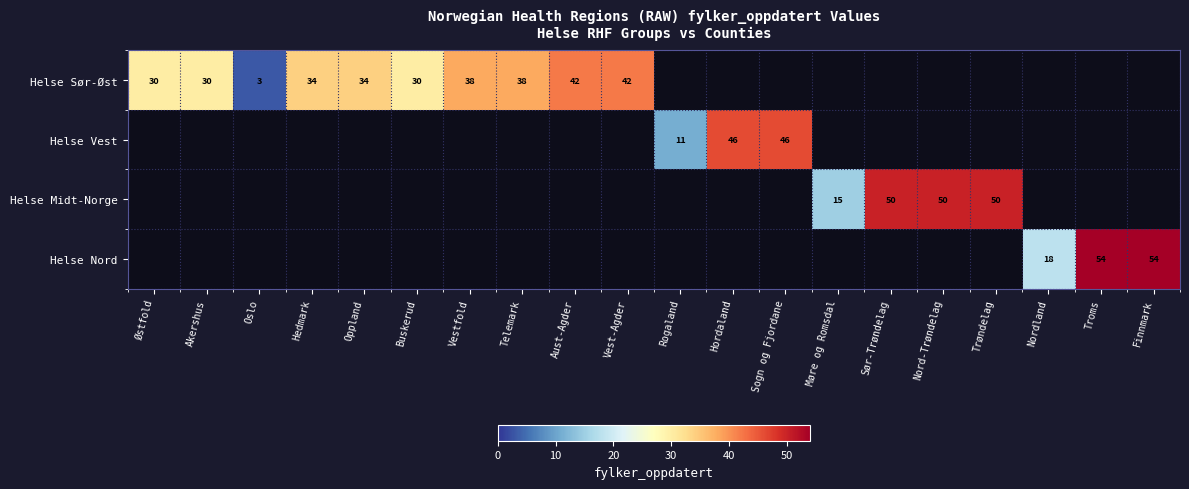

Is it true that Helse Vest equals 82 at Sogn og Fjordane?

False